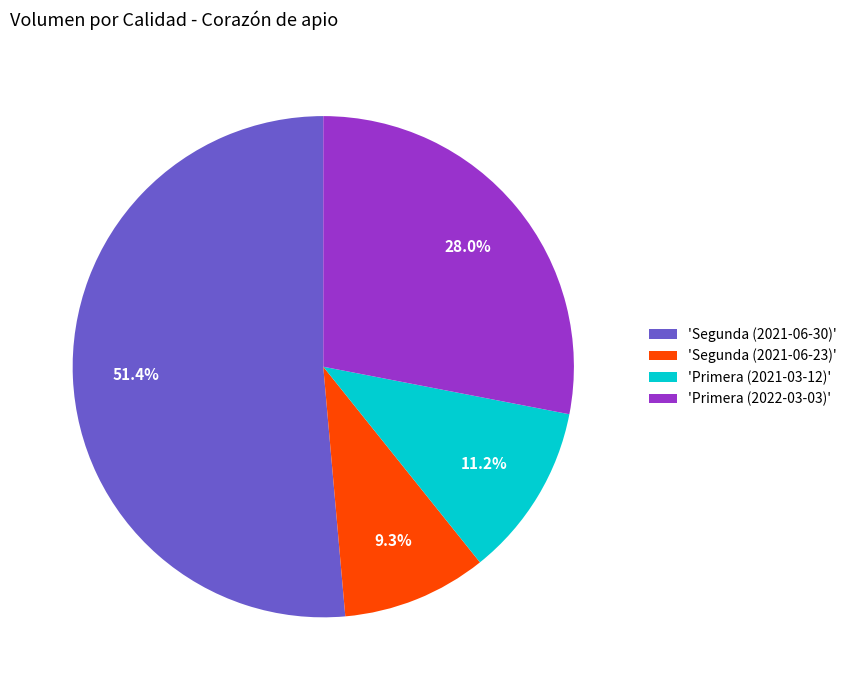

Count the number of slices in the pie.

4